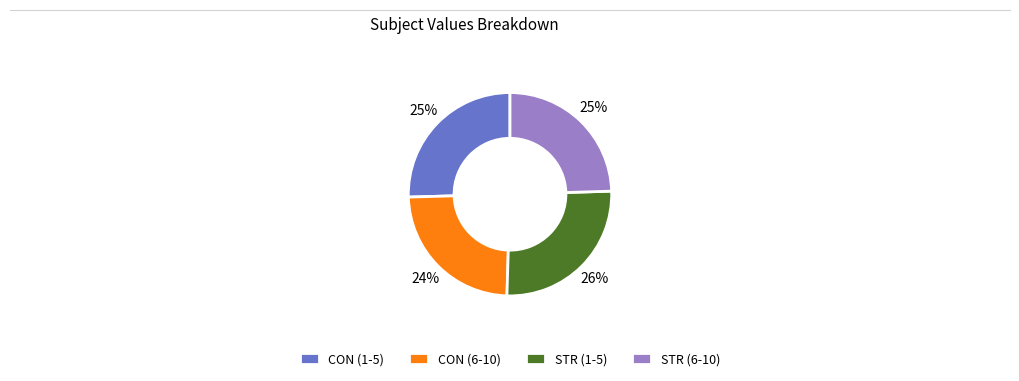

What percentage is the STR (6-10) slice, to the nearest percent?

25%